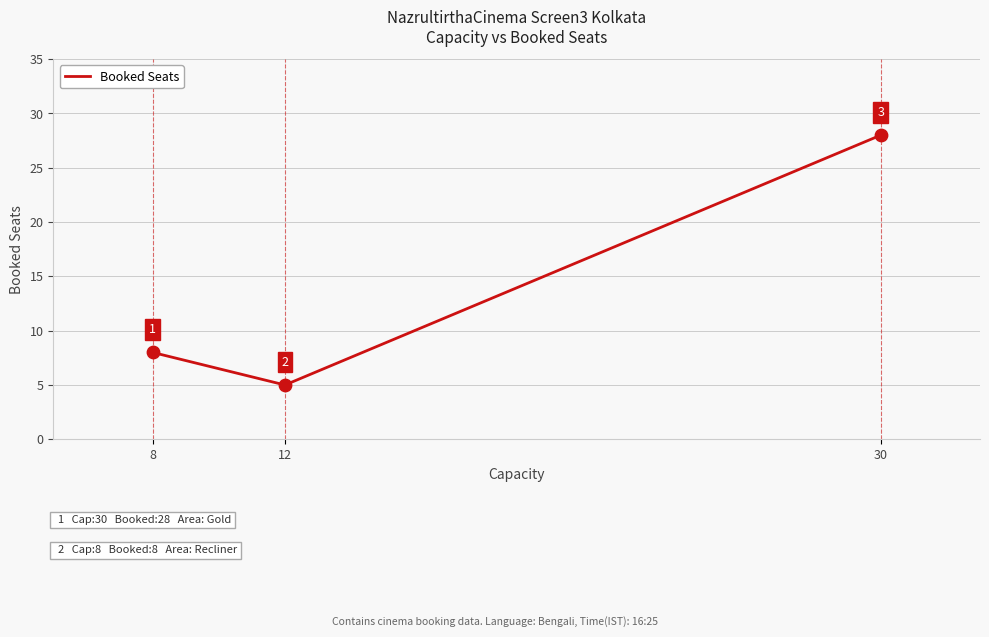

What is the change in value from 8 to 12?

-3